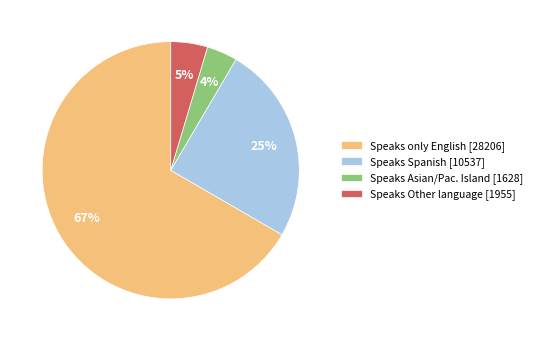

To the nearest percent, what is the difference between the Speaks Asian/Pac. Island and Speaks Spanish slice percentages?

21%